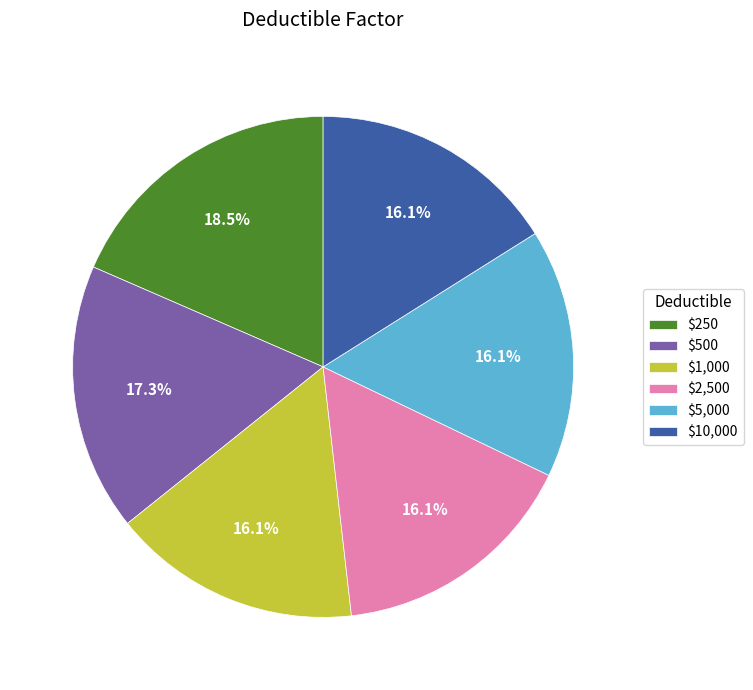

To the nearest percent, what is the difference between the largest and smallest slice percentages?

2%